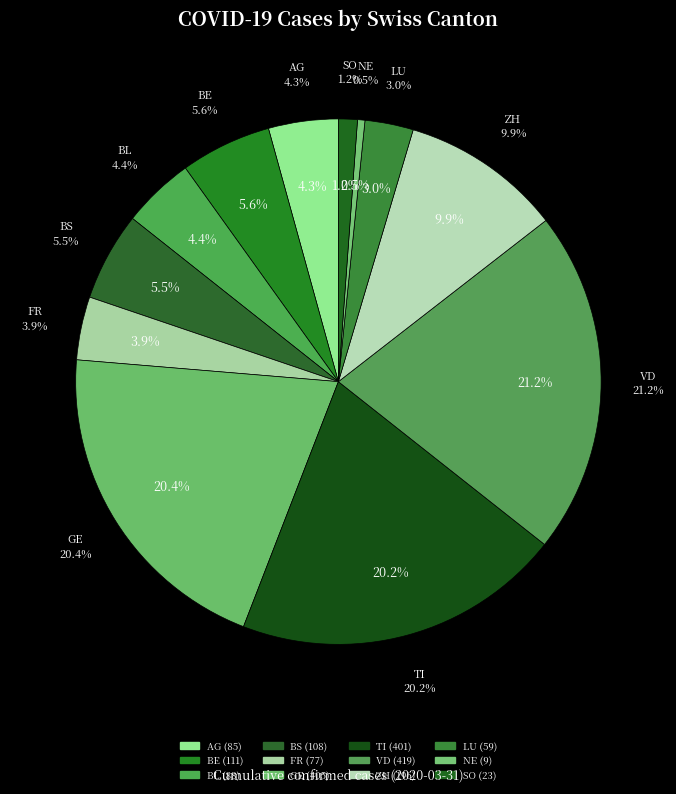

Between 10 and 20, which series saw the biggest shift?

VD